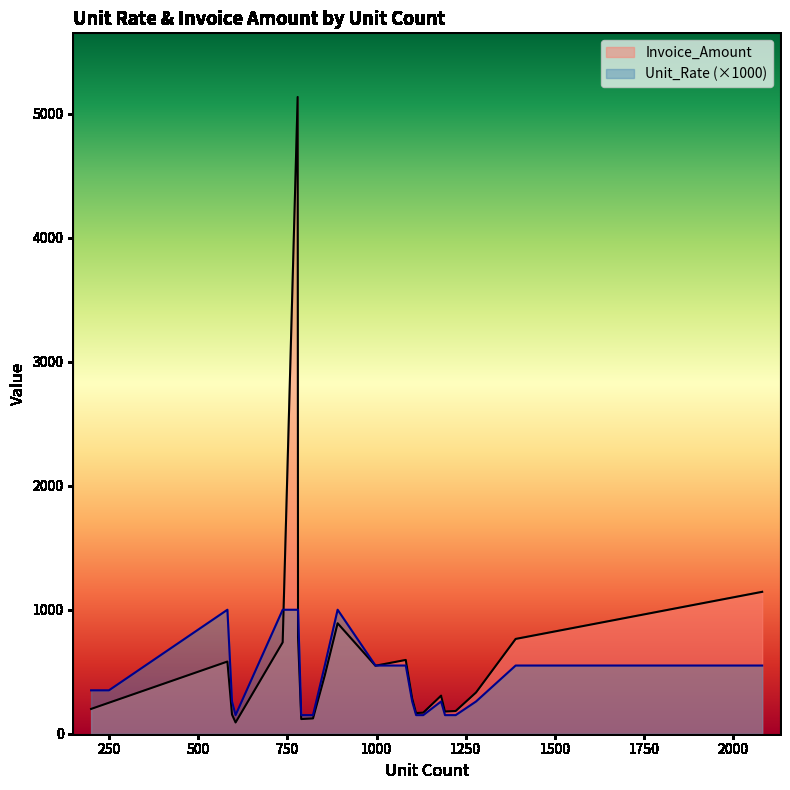

Rank the series by their maximum value, from highest to lowest.

Invoice_Amount, Unit_Rate (×1000)